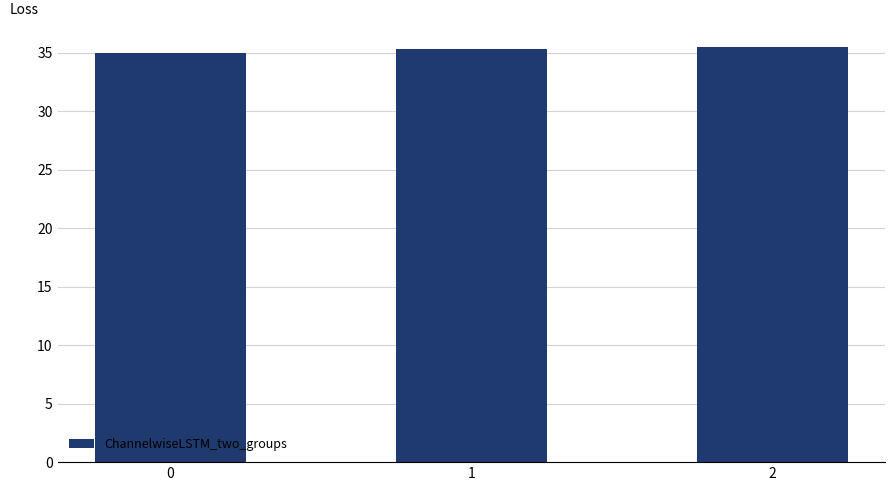

What is the value of the 2nd bar from the left?

35.4